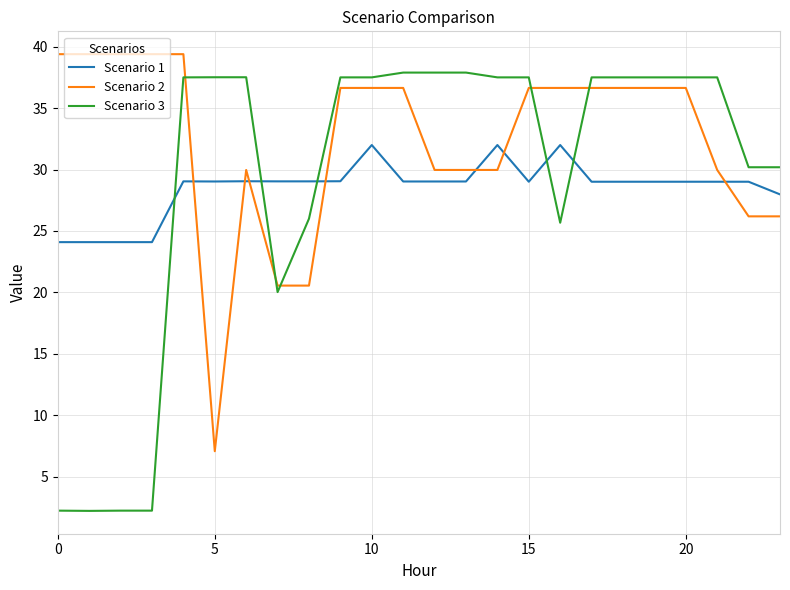

Which series has the largest total across all categories?

Scenario 2